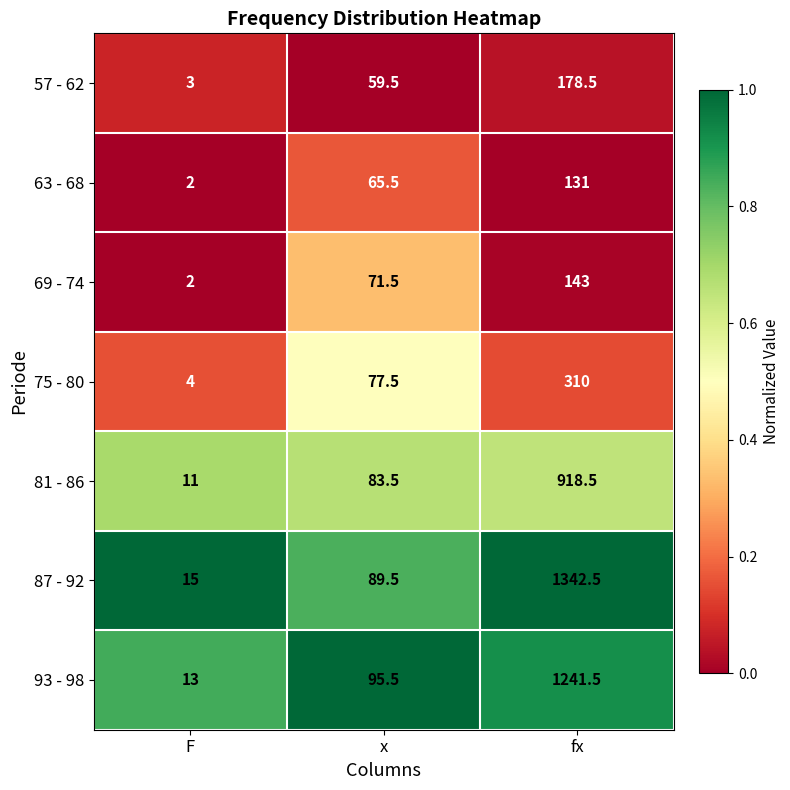

What is the sum of all 69 - 74 values?

216.5